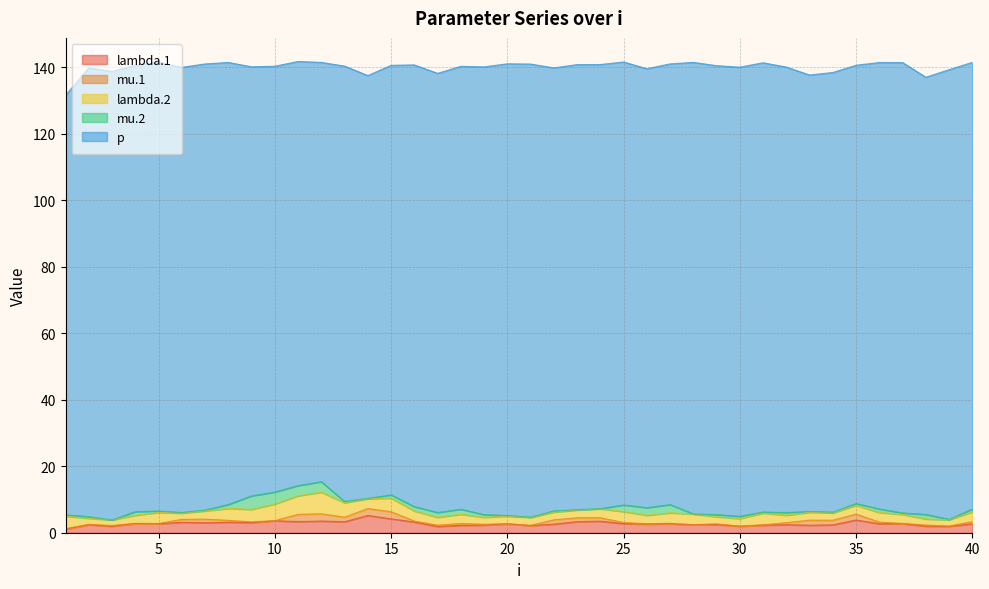

The lambda.1 series shows 5.2 at 23. True or false?

False